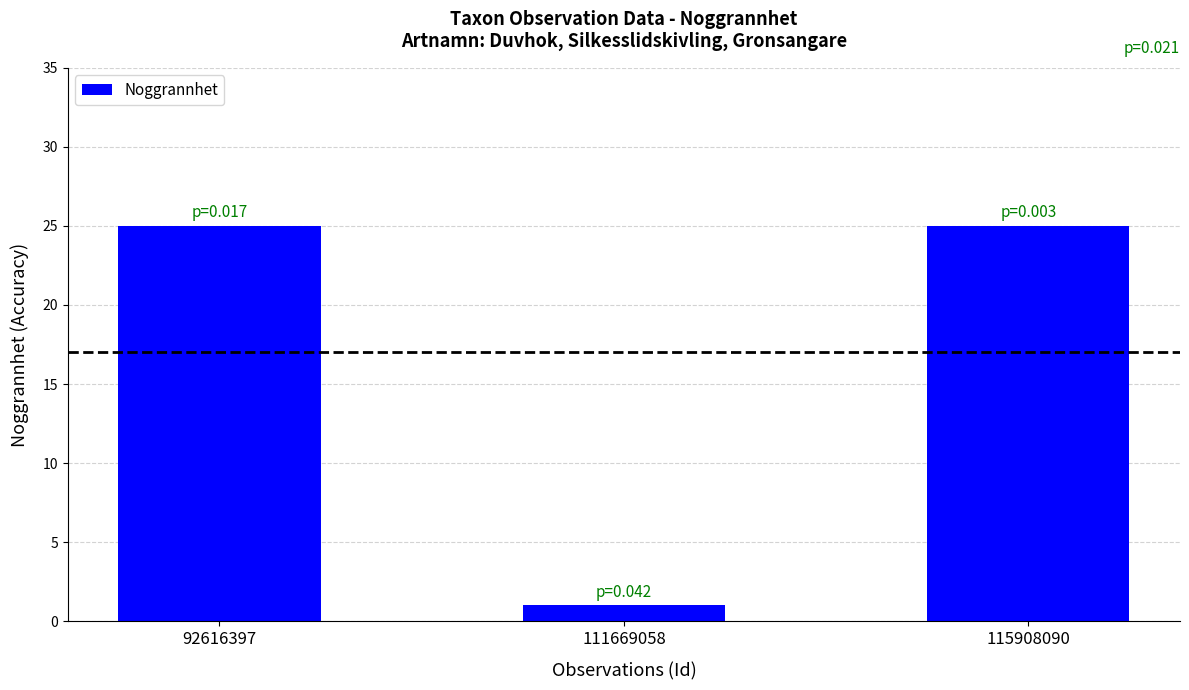

What is the greatest value displayed?

25